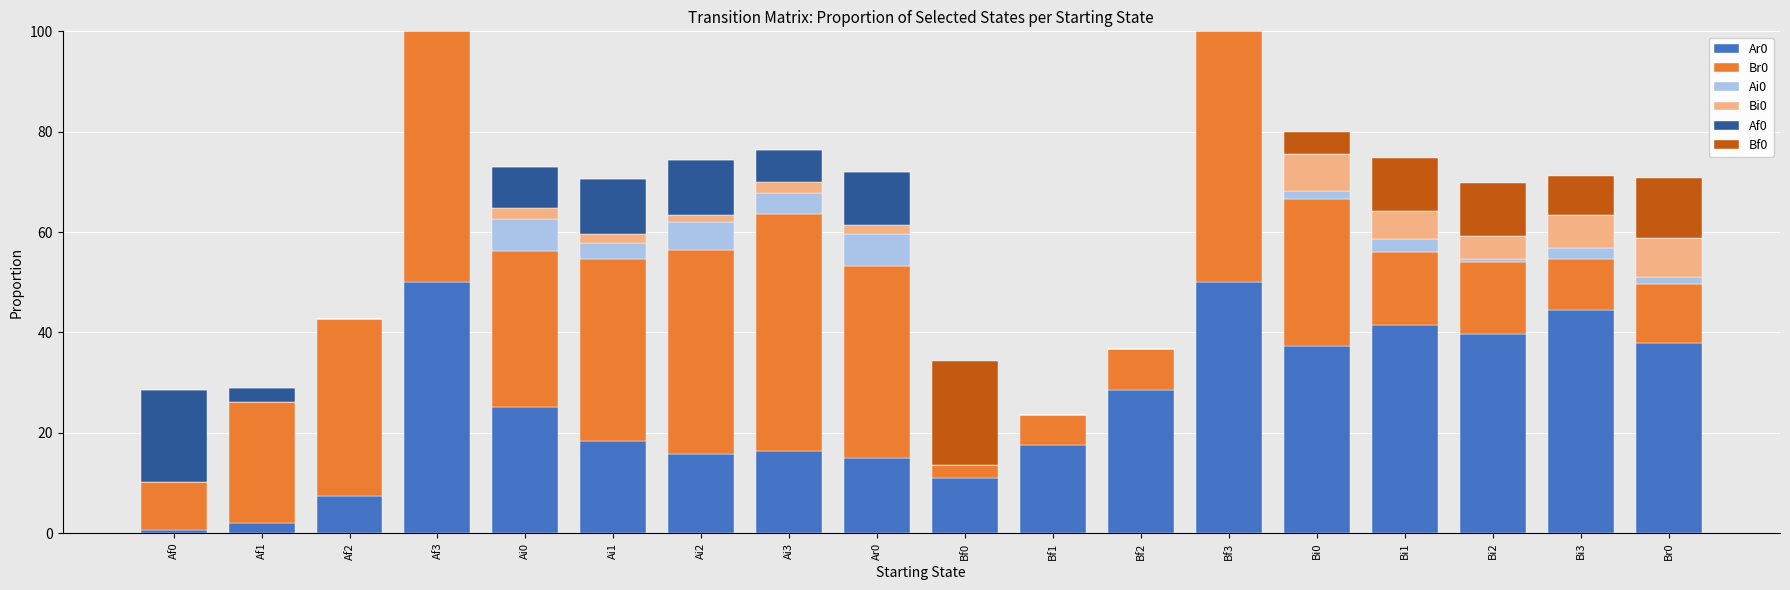

Read the Bi0 value at Ai2.

1.5